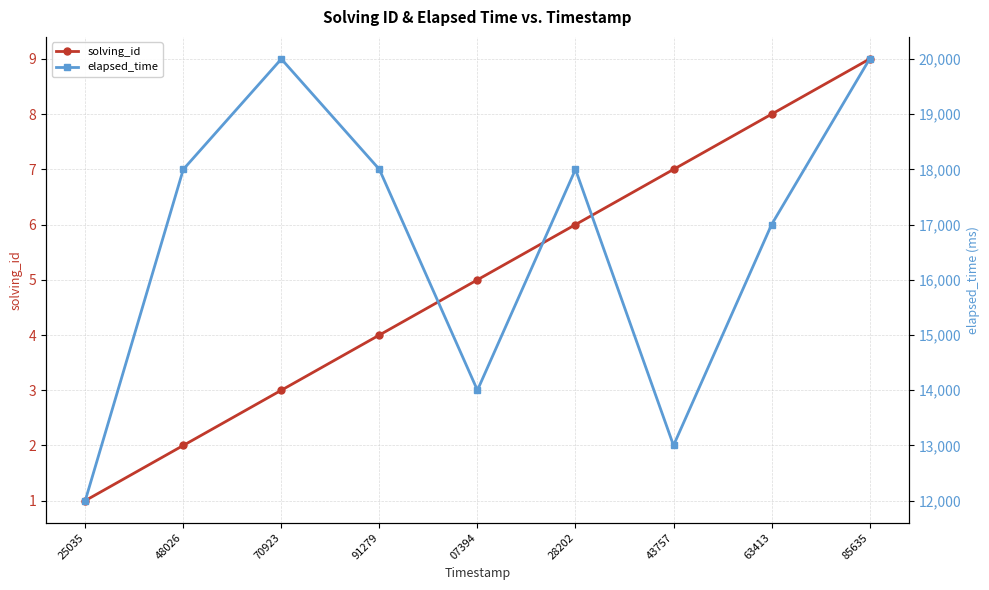

How many interior local peaks does the elapsed_time series have?

2